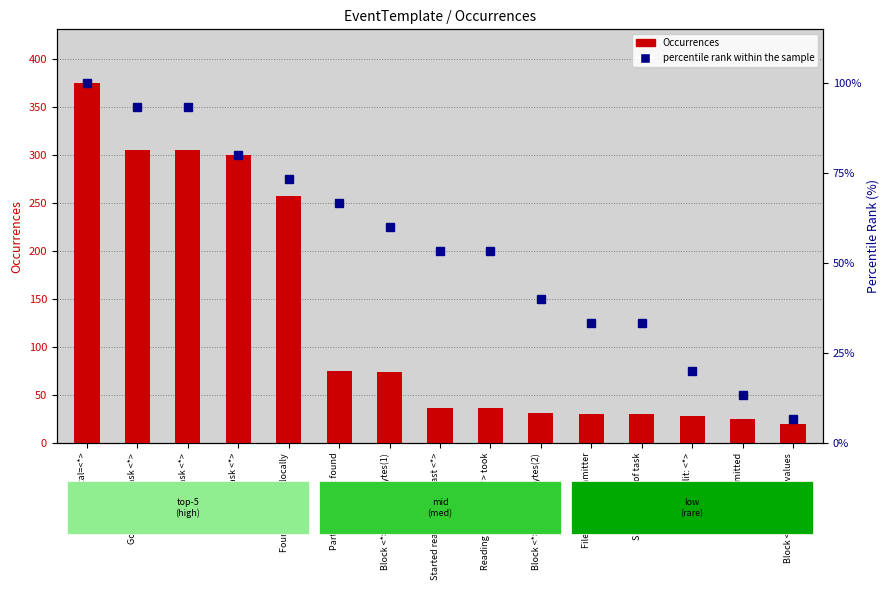

What value does the percentile rank within the sample series have at Running task <*>?

93.3